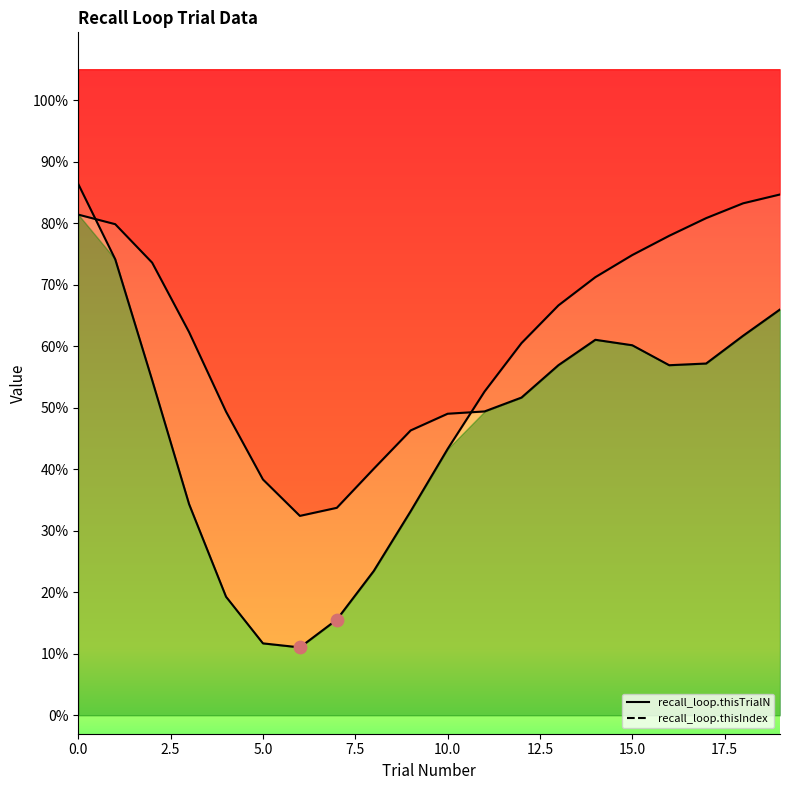

Which series reaches the minimum Y coordinate?

recall_loop.thisTrialN